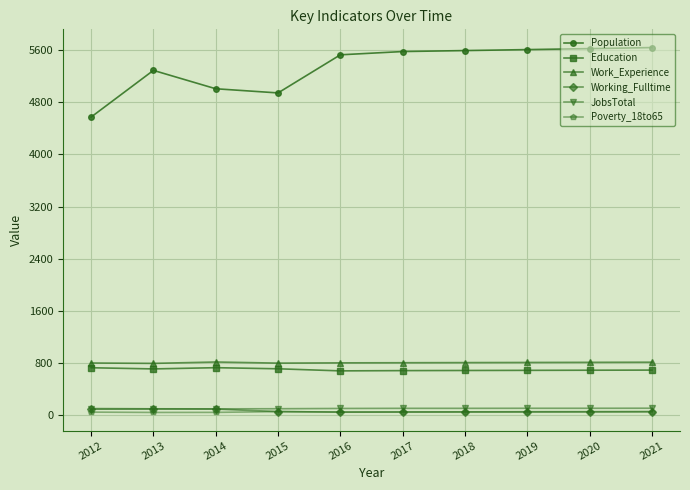

How many lines are shown in the chart?

6